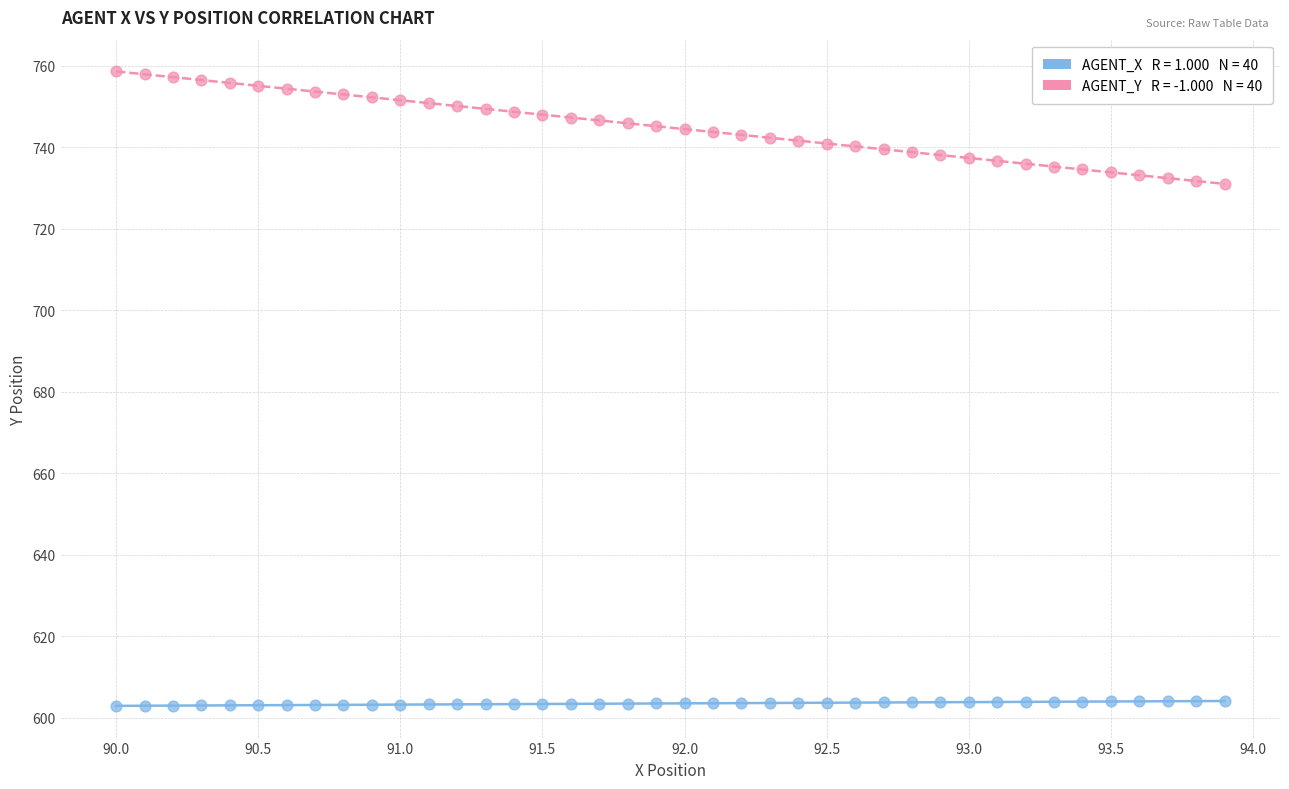

Across all data points, what is the range of Y values (max minus min)?

155.6